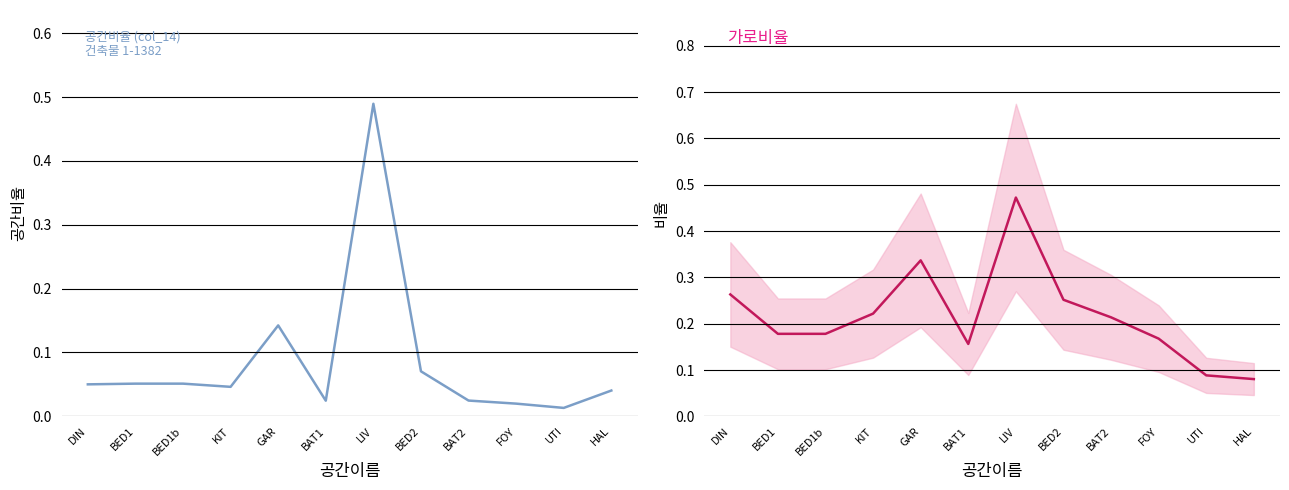

What is the average value of the 공간비율 (col_14) series?

0.1